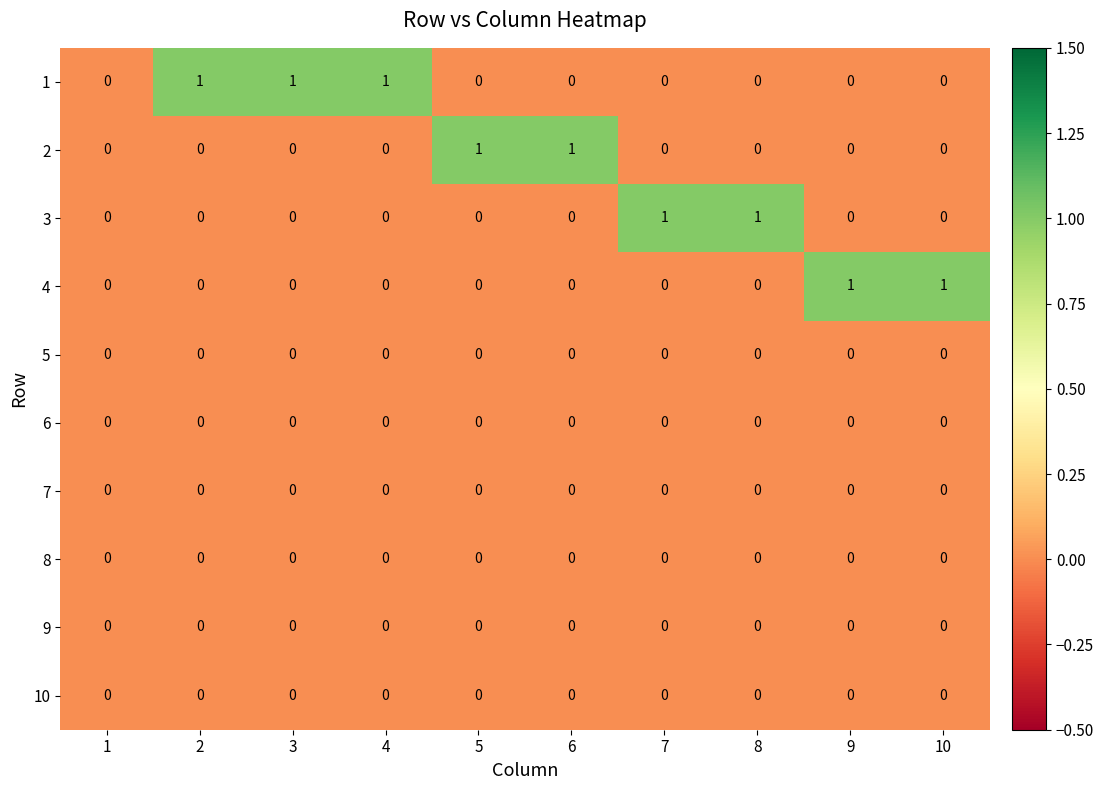

Is the value of 7 at 9 greater than the value of 2 at 6?

No